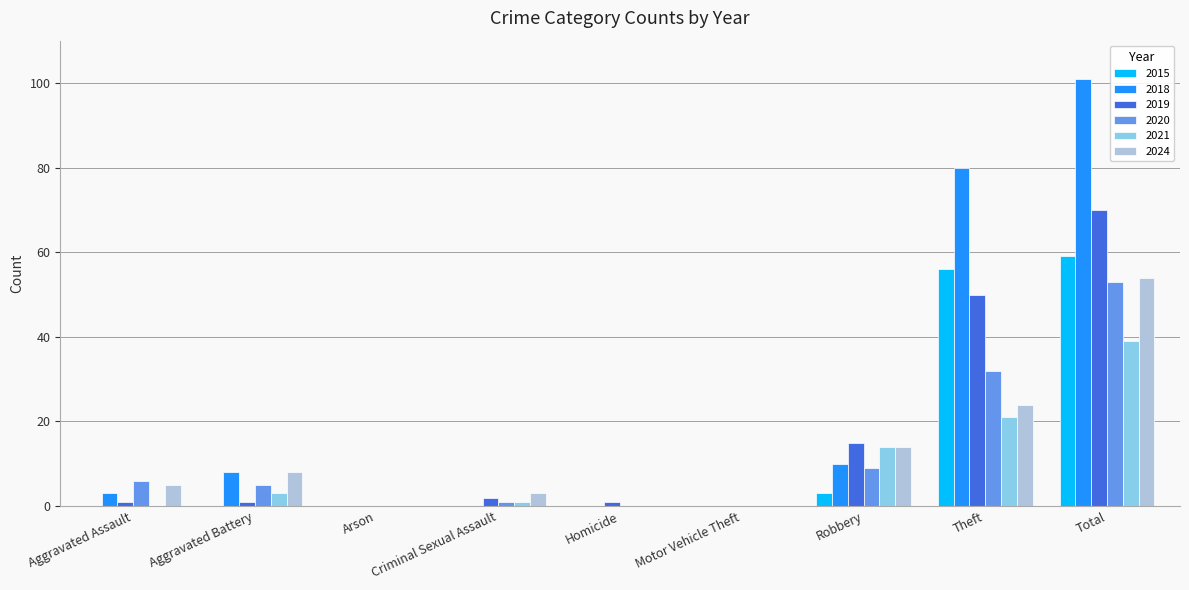

Reading right to left, extract all data points from this chart.

2015: Total=59	Theft=56	Robbery=3	Motor Vehicle Theft=0	Homicide=0	Criminal Sexual Assault=0	Arson=0	Aggravated Battery=0	Aggravated Assault=0
2018: Total=101	Theft=80	Robbery=10	Motor Vehicle Theft=0	Homicide=0	Criminal Sexual Assault=0	Arson=0	Aggravated Battery=8	Aggravated Assault=3
2019: Total=70	Theft=50	Robbery=15	Motor Vehicle Theft=0	Homicide=1	Criminal Sexual Assault=2	Arson=0	Aggravated Battery=1	Aggravated Assault=1
2020: Total=53	Theft=32	Robbery=9	Motor Vehicle Theft=0	Homicide=0	Criminal Sexual Assault=1	Arson=0	Aggravated Battery=5	Aggravated Assault=6
2021: Total=39	Theft=21	Robbery=14	Motor Vehicle Theft=0	Homicide=0	Criminal Sexual Assault=1	Arson=0	Aggravated Battery=3	Aggravated Assault=0
2024: Total=54	Theft=24	Robbery=14	Motor Vehicle Theft=0	Homicide=0	Criminal Sexual Assault=3	Arson=0	Aggravated Battery=8	Aggravated Assault=5